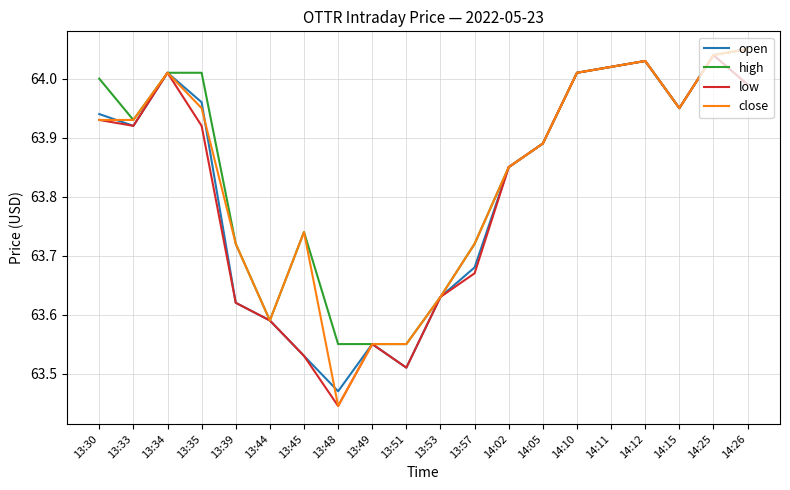

Which label corresponds to the largest value in the chart?

14:26